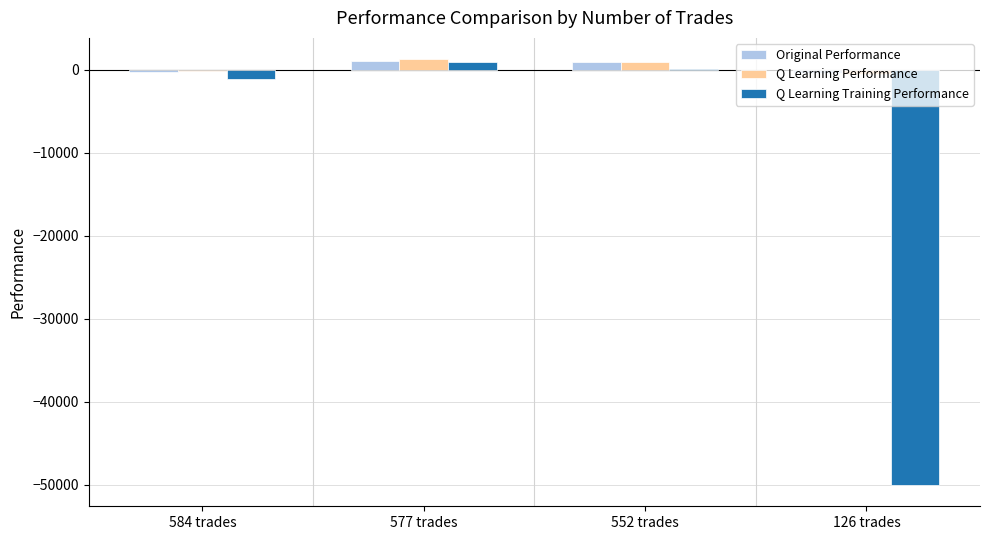

What is the sum of all Q Learning Training Performance values?

-50146.8